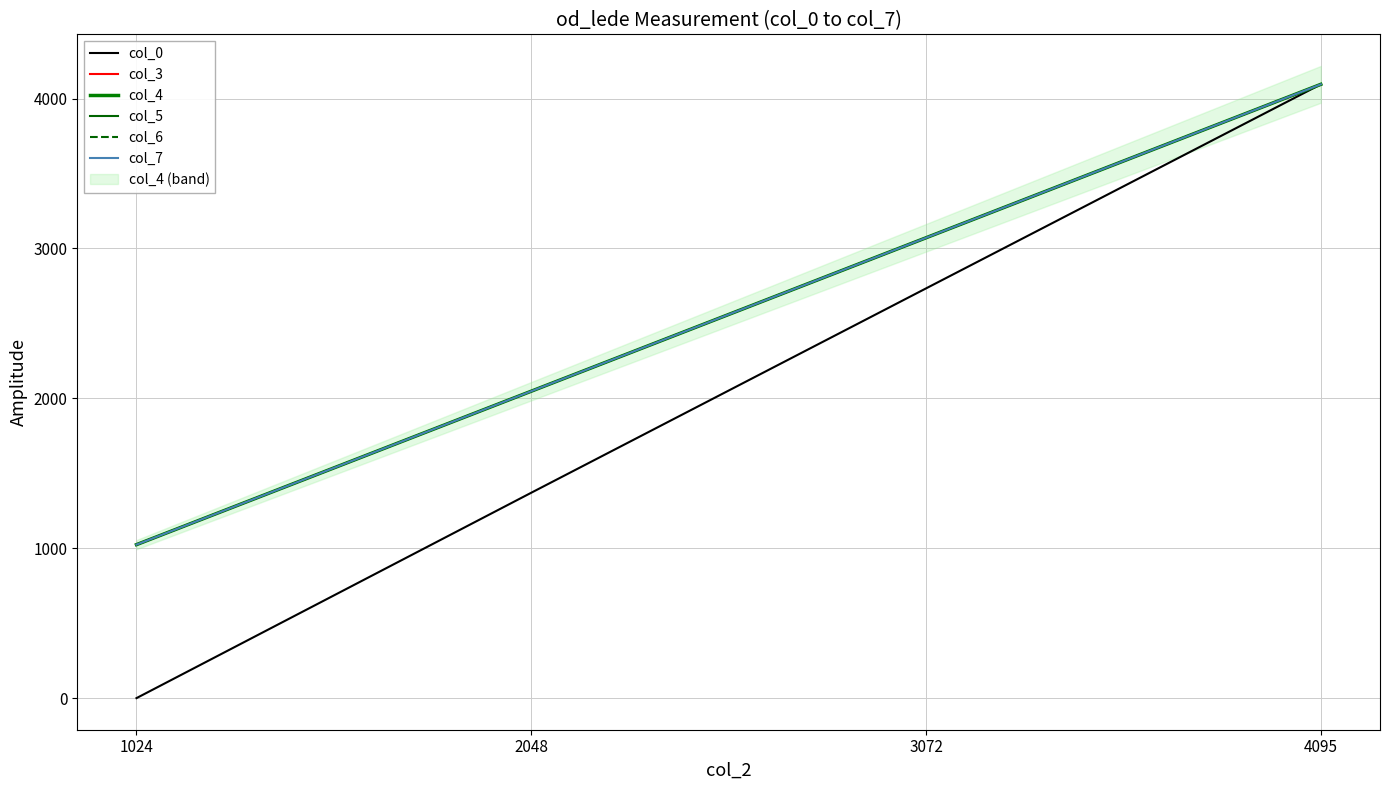

What is the difference between the maximum and minimum values in the col_4 series?

3071.0